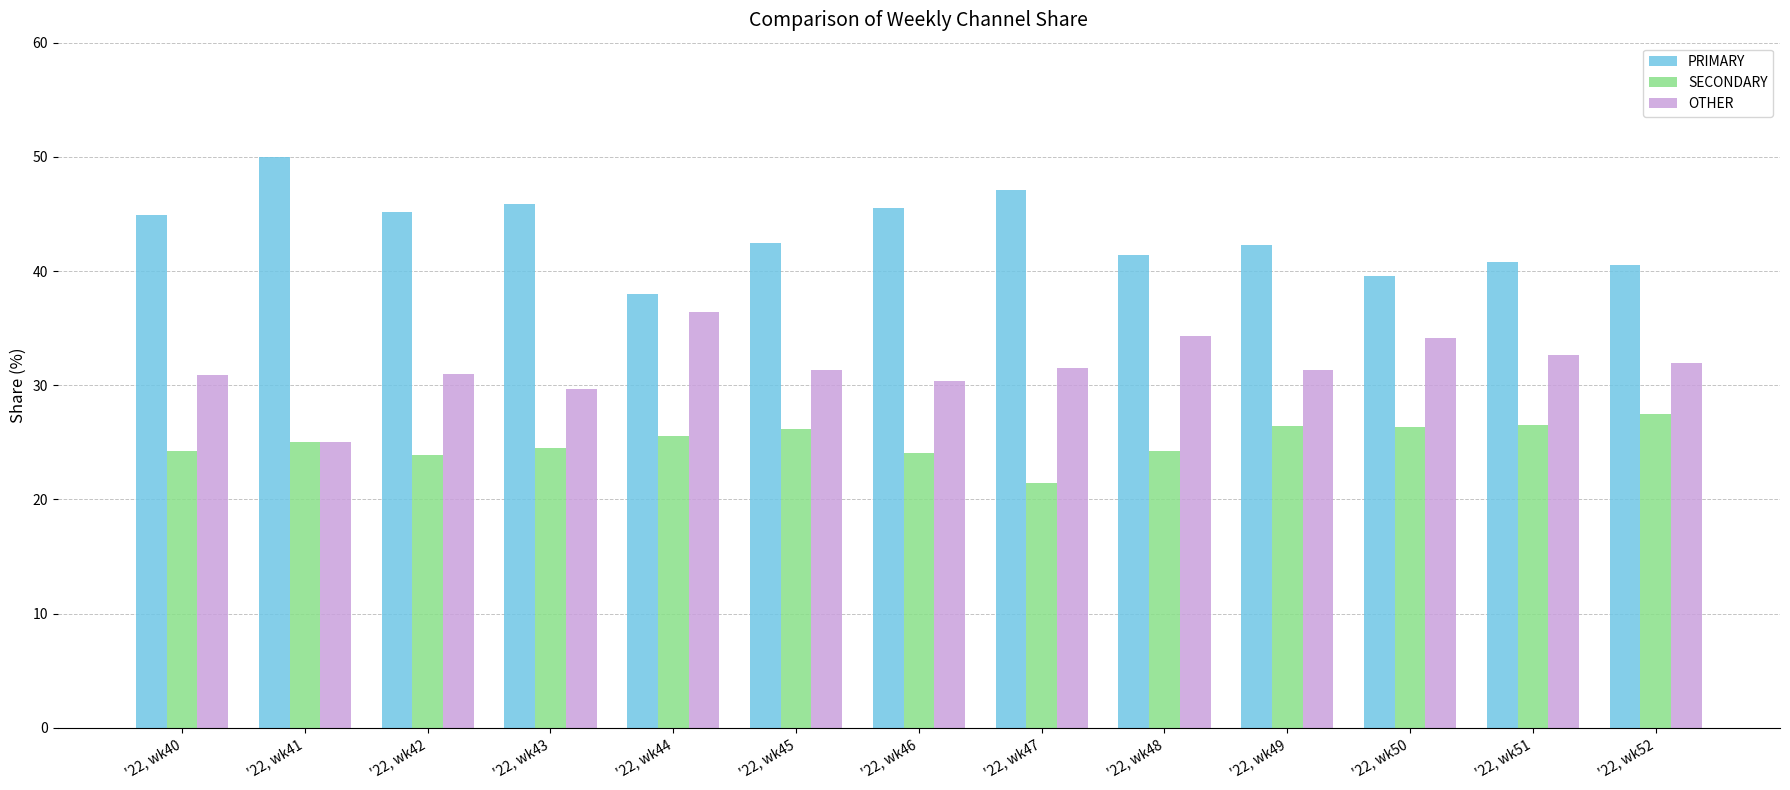

What is the sum of all PRIMARY values?

563.6